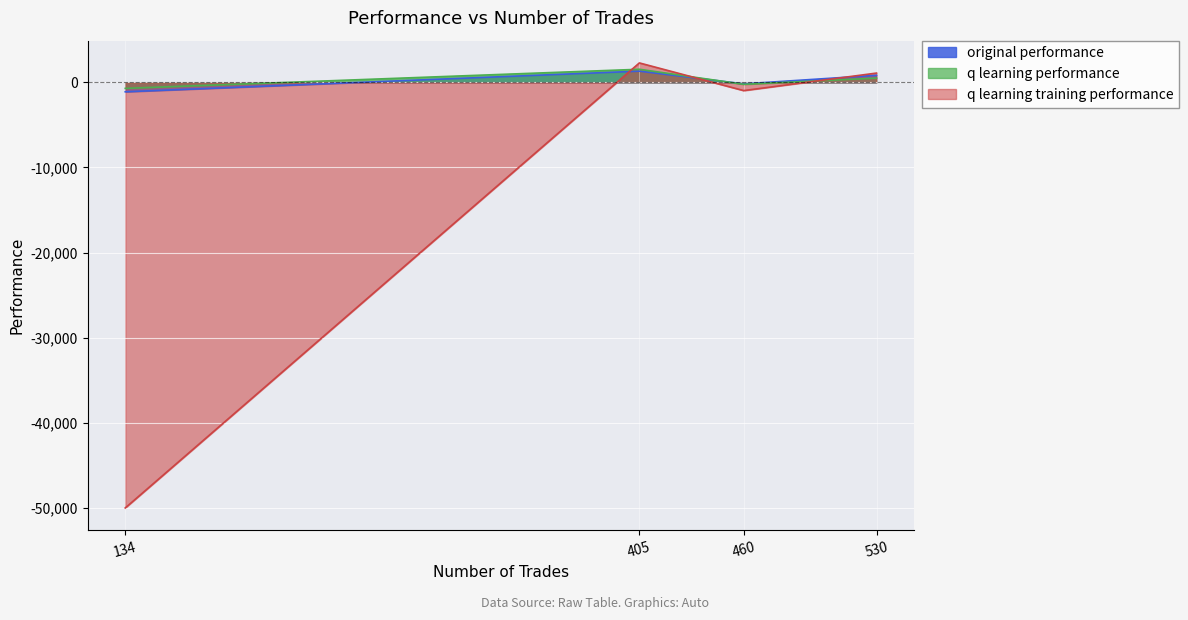

Which series has the largest total across all categories?

q learning performance